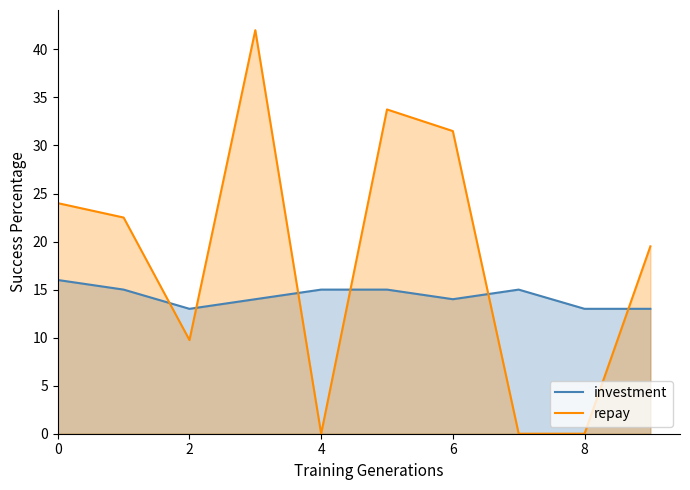

Where do repay and investment first cross each other?

1 and 2